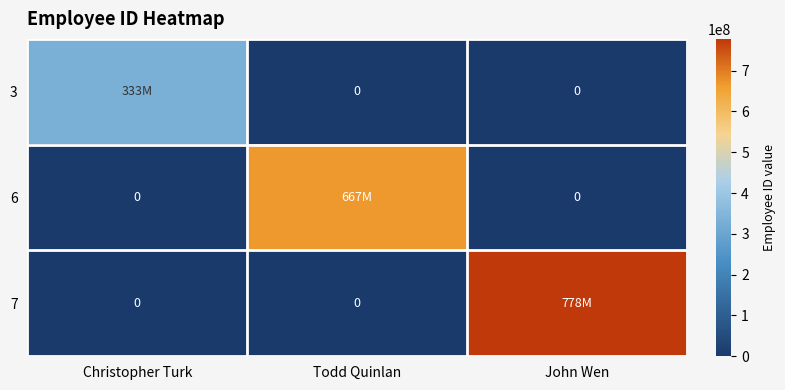

True or false: 6 has a value of 666666666 at Todd Quinlan.

True